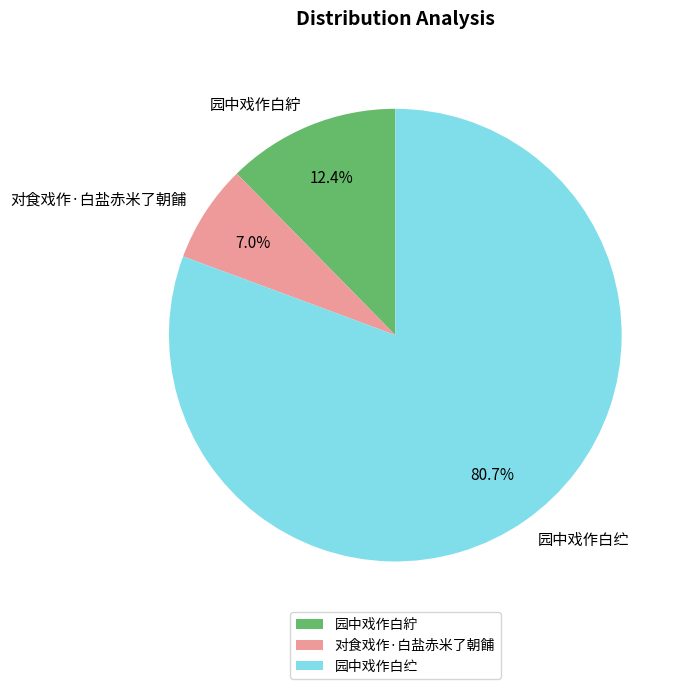

How many segments does this pie chart have?

3